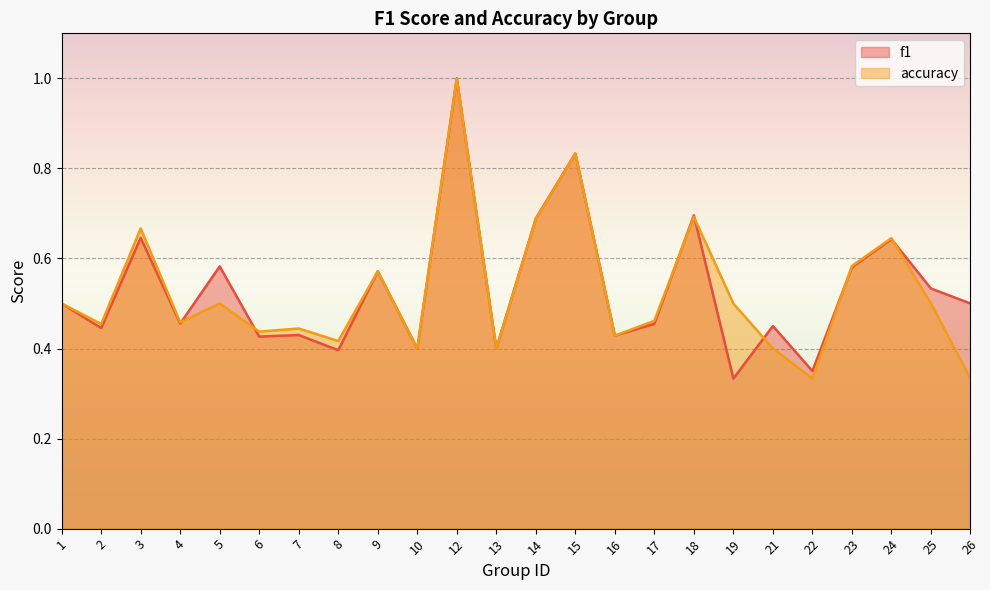

At how many categories does at least one series exceed 0?

24